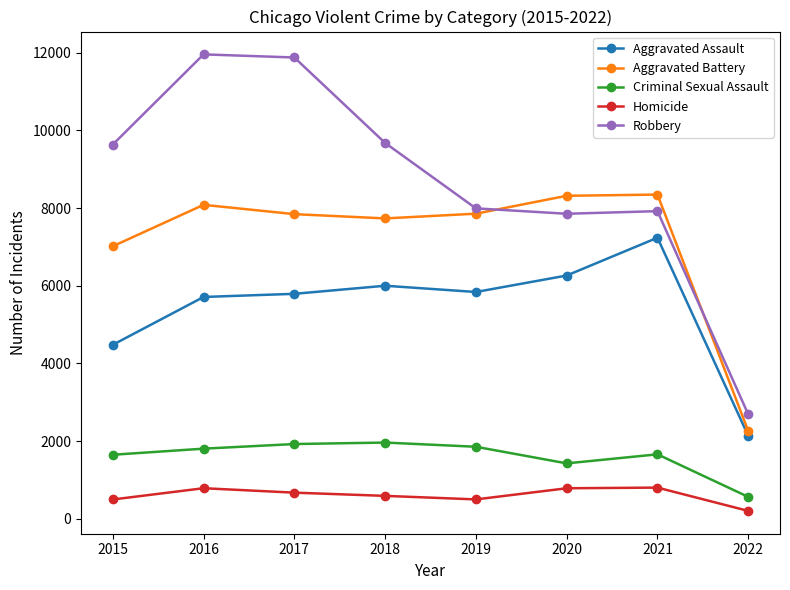

At which label is Aggravated Battery closest to 5304?

2015